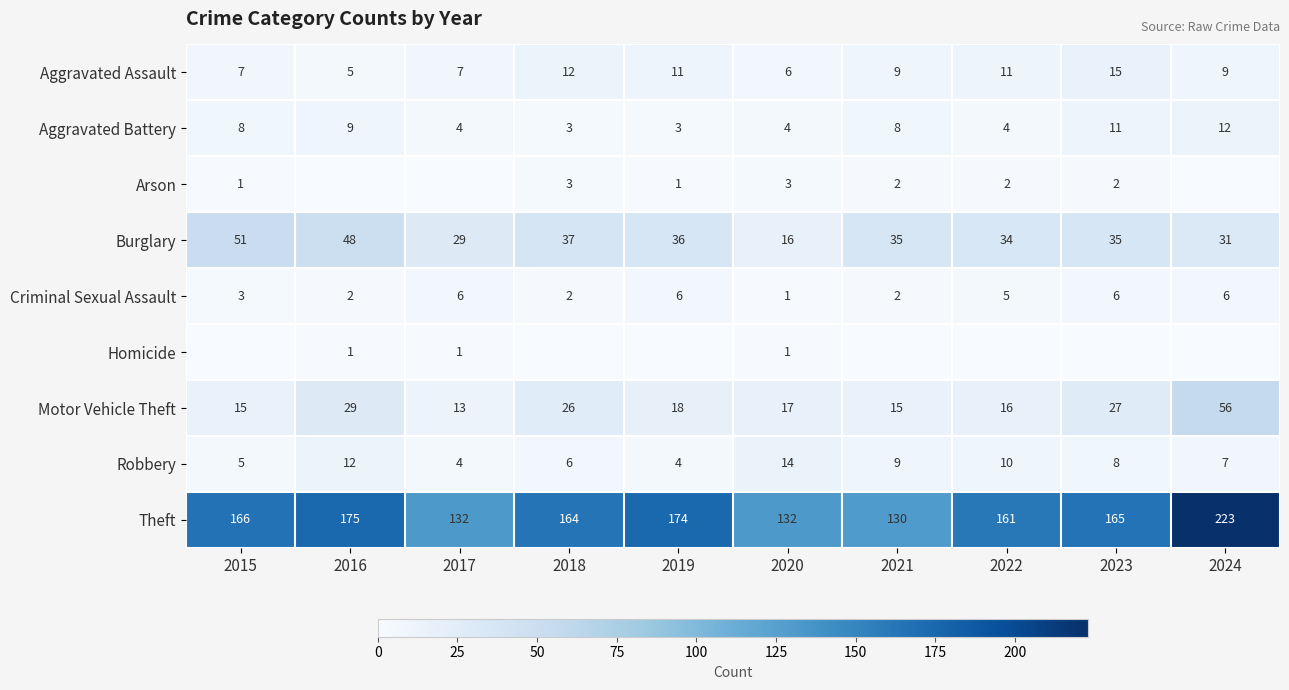

Is the value of Burglary at 2019 greater than the value of Arson at 2015?

Yes